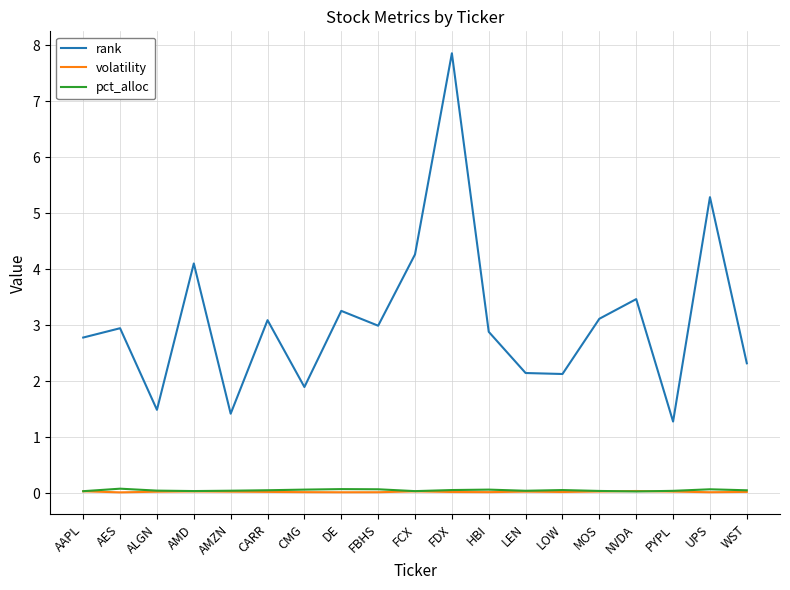

Which series has the largest range (max minus min)?

rank